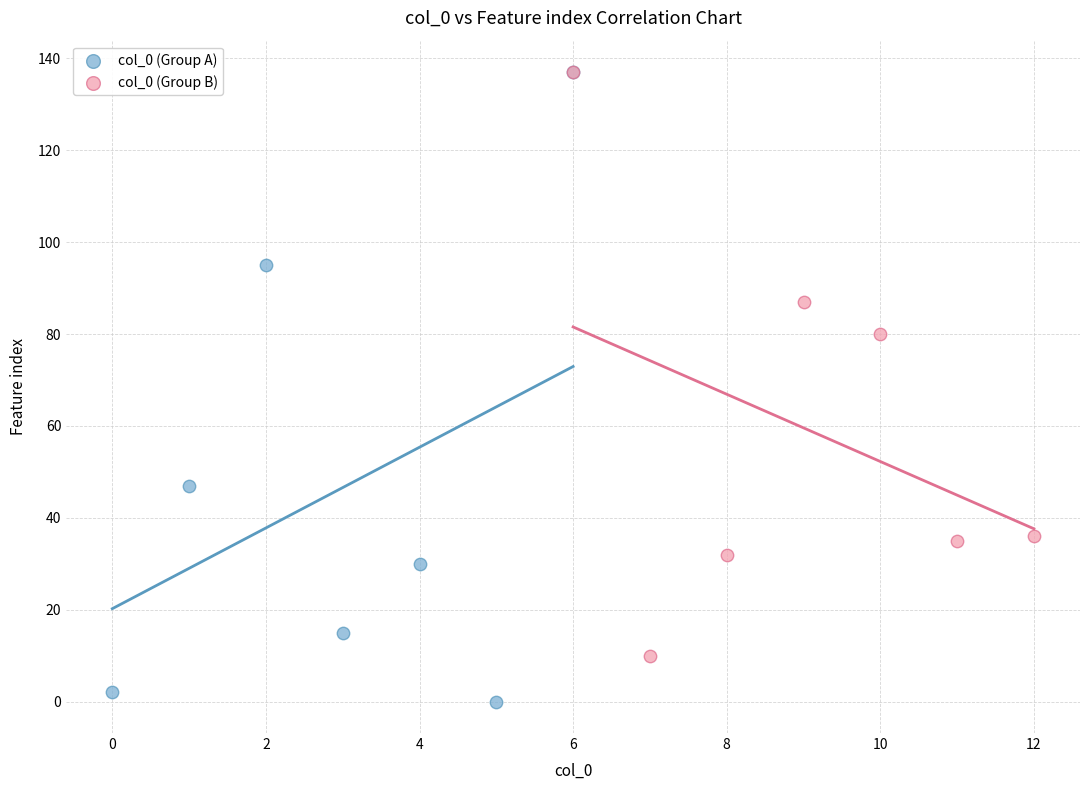

Which series reaches the minimum Y coordinate?

col_0 (Group A)